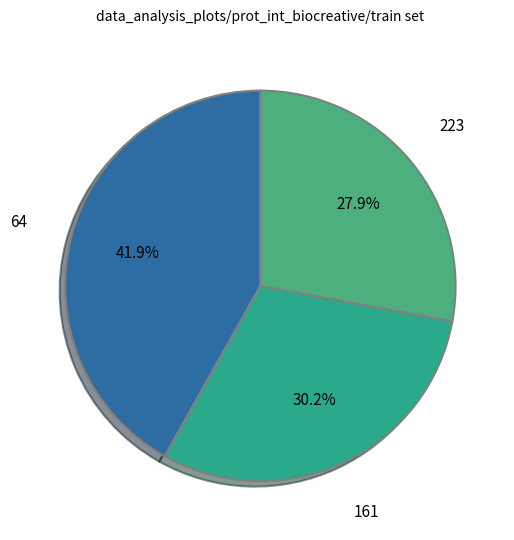

True or false: 223 accounts for 40% of the total.

False